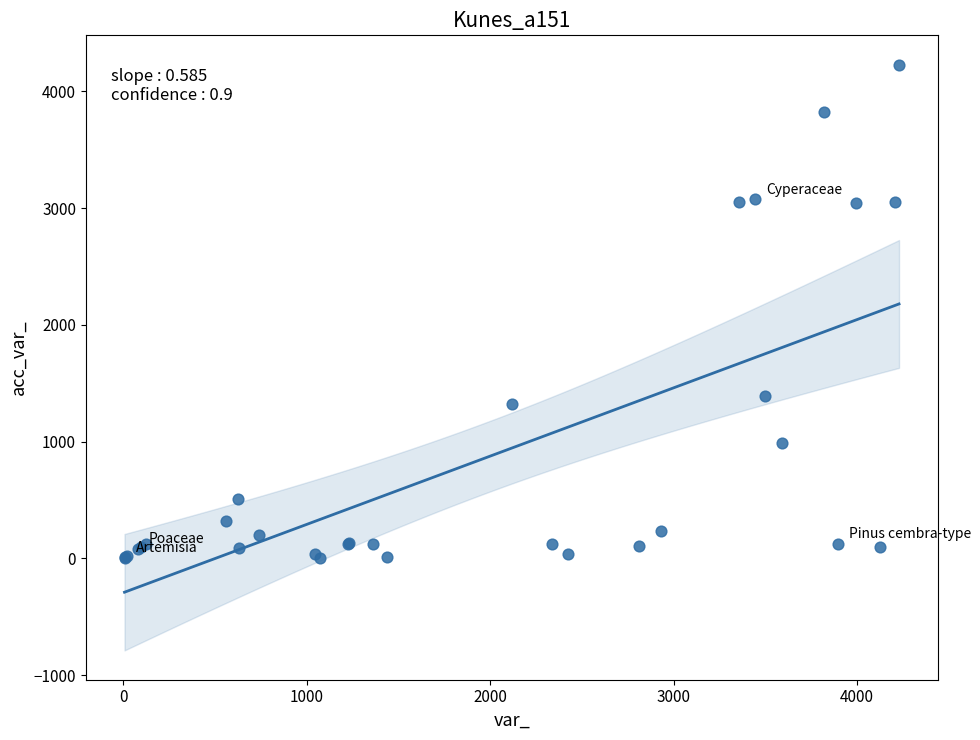

What Y value in the scatter plot is closest to 2115?

1388